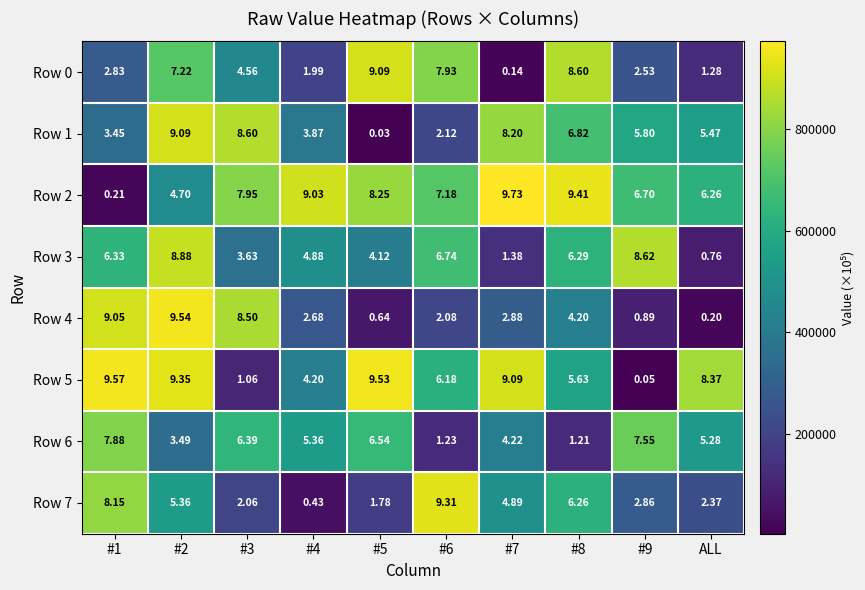

Is the value of Row 4 at ALL greater than the value of Row 2 at #8?

No